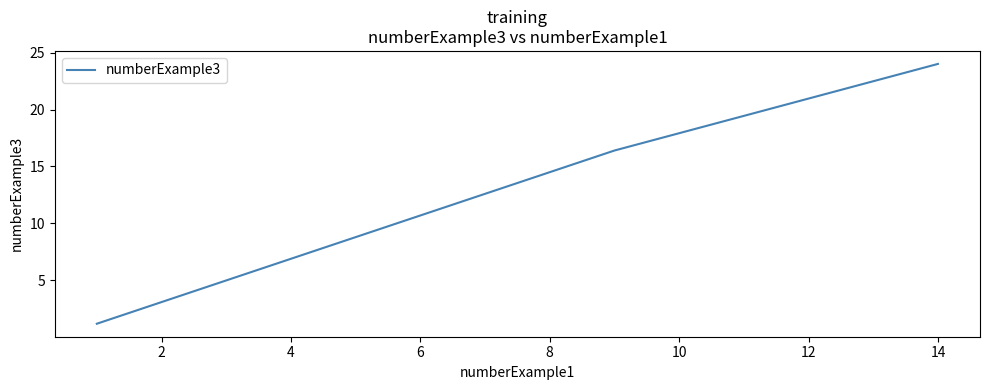

What is the average value?

10.1